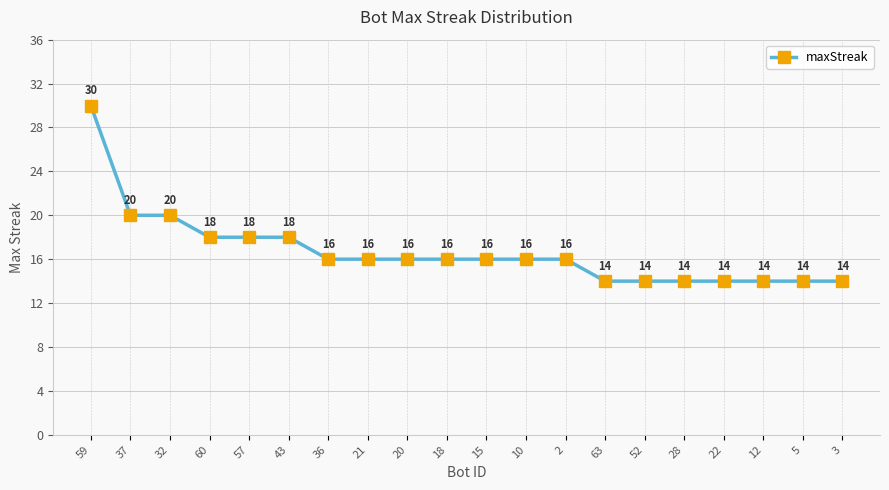

What is the label of the 8th point from the left?

21